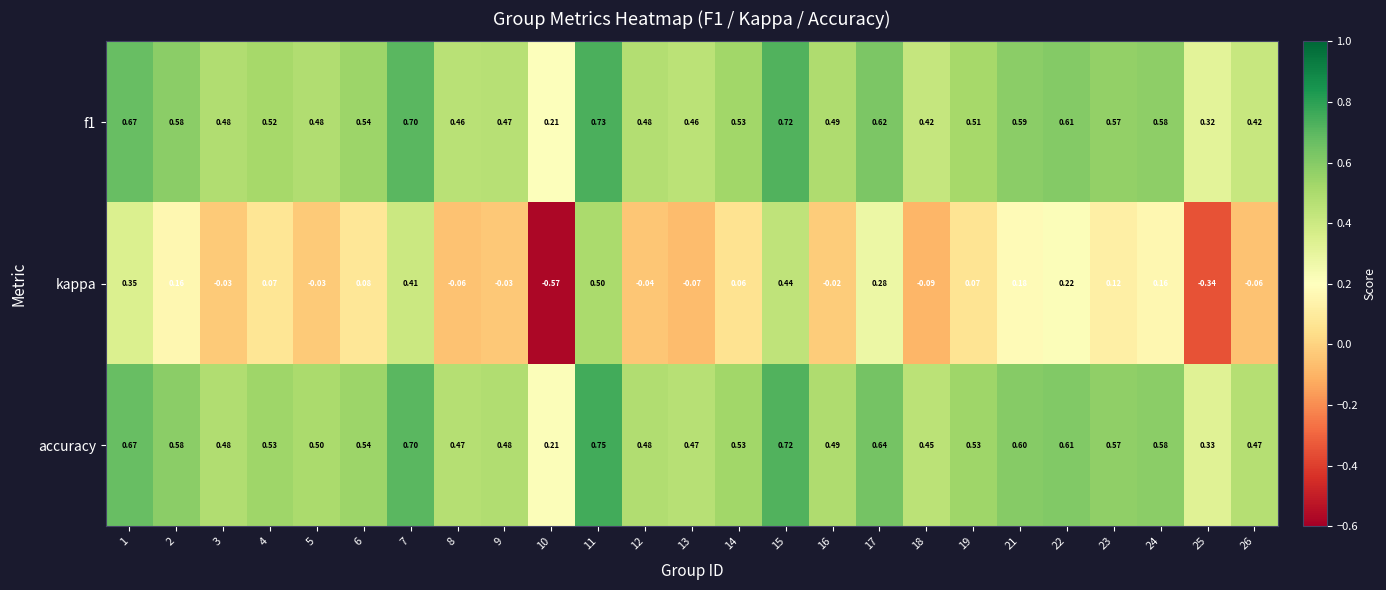

Count the number of categories in the chart.

25